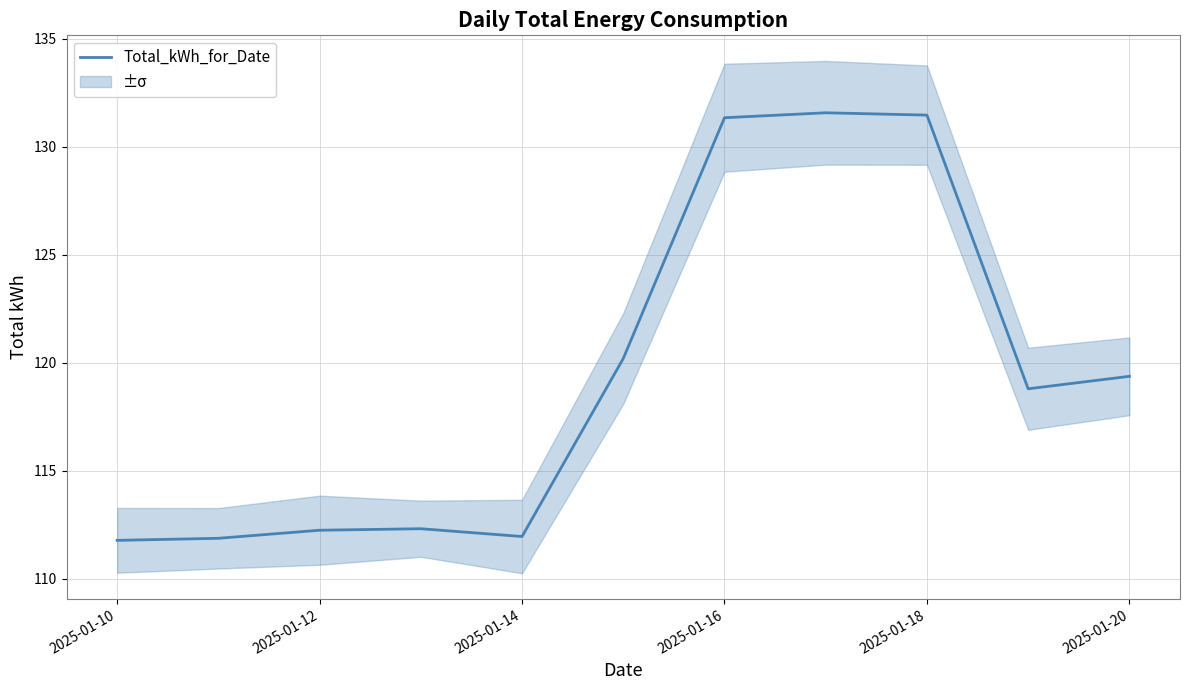

What is the highest value of the Total_kWh_for_Date series?

131.6